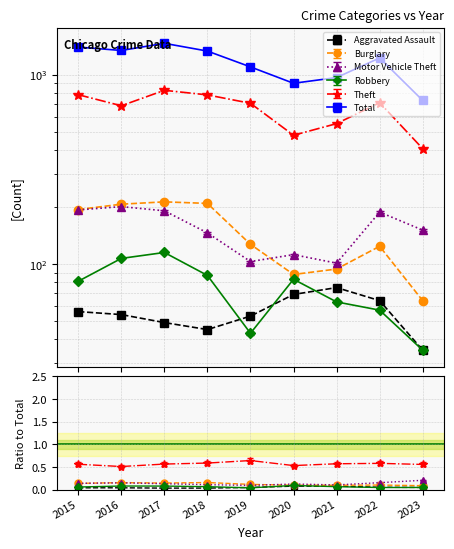

At which category is the sum across all series the highest?

2017